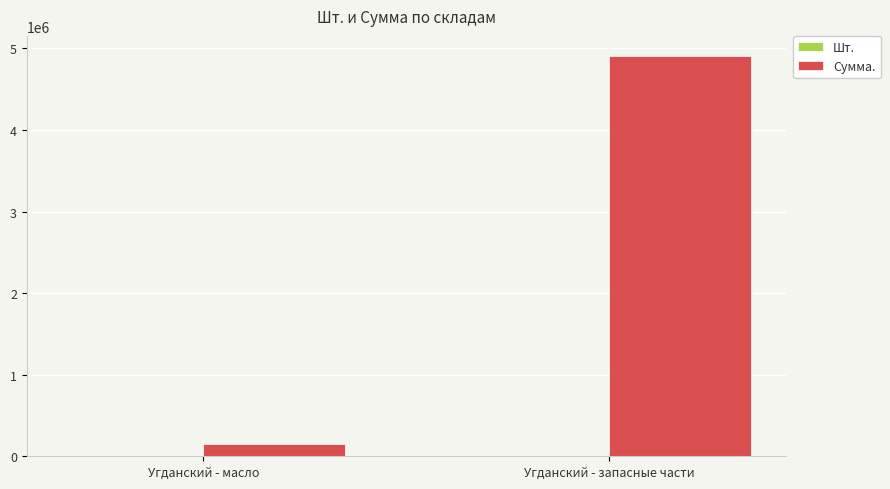

The value of Сумма. at Угданский - запасные части is 8148629.7. True or false?

False